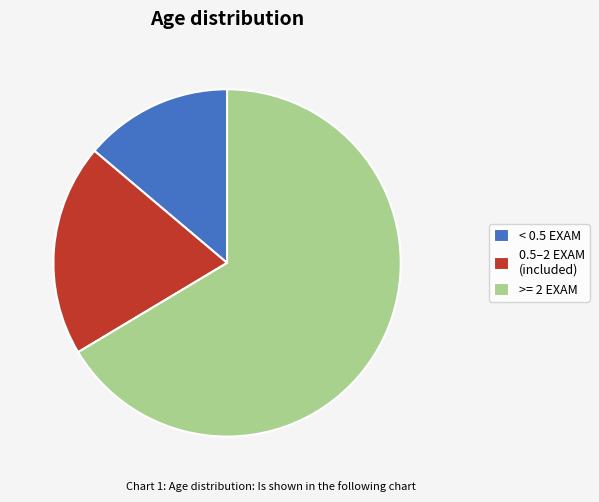

What is the smallest slice in the pie chart?

< 0.5 EXAM